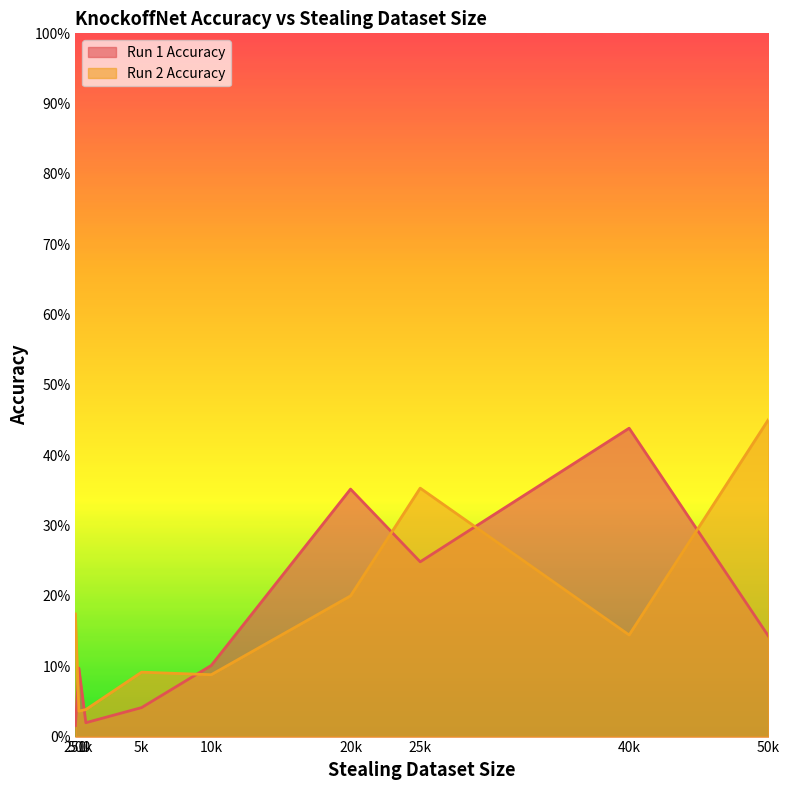

List the series in order of their peak value, highest first.

Run 2 Accuracy, Run 1 Accuracy